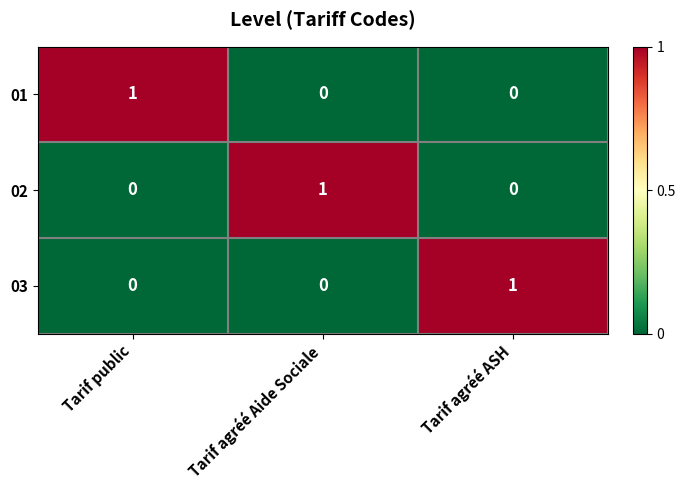

How many 01 values are between 0 and 1?

3